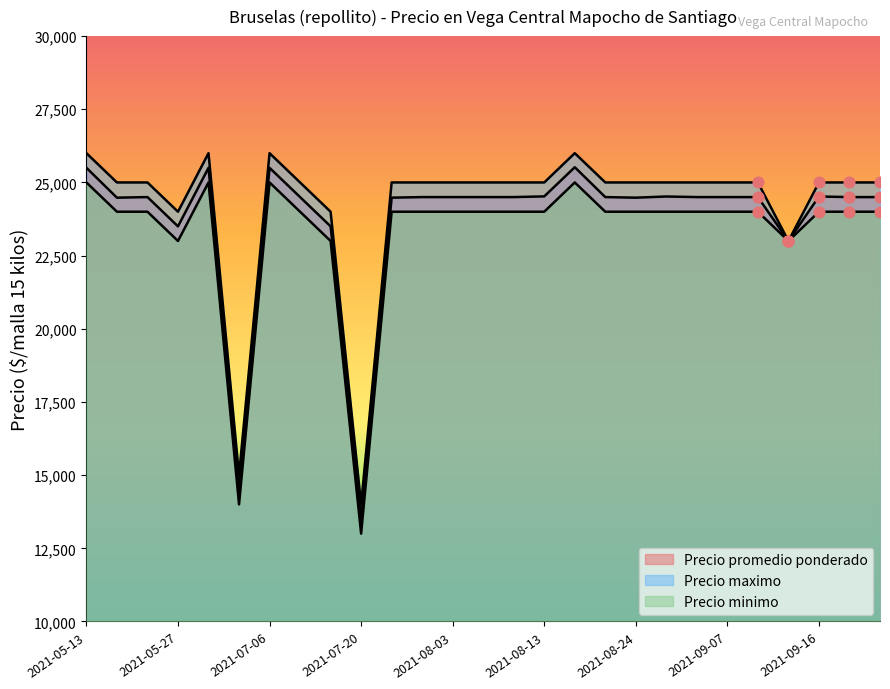

Which series reaches the maximum Y coordinate?

Precio maximo